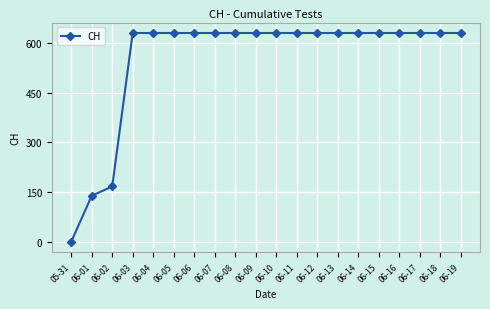

What is the label of the 2nd point from the right?

06-18